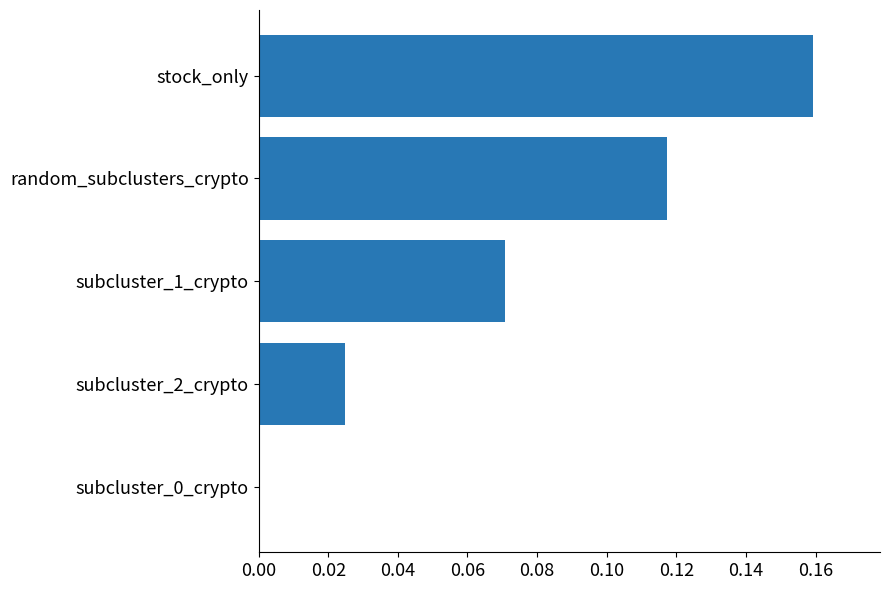

Between random_subclusters_crypto and subcluster_0_crypto, which is larger?

random_subclusters_crypto